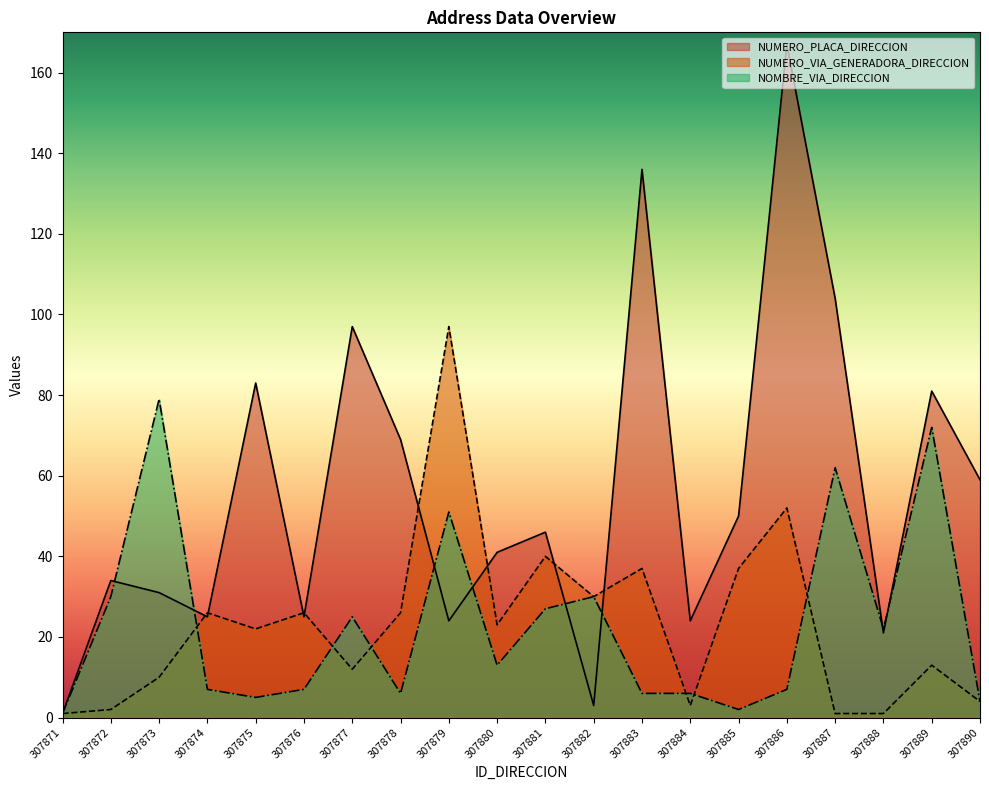

What is the difference between the maximum and minimum values in the NUMERO_PLACA_DIRECCION series?

166